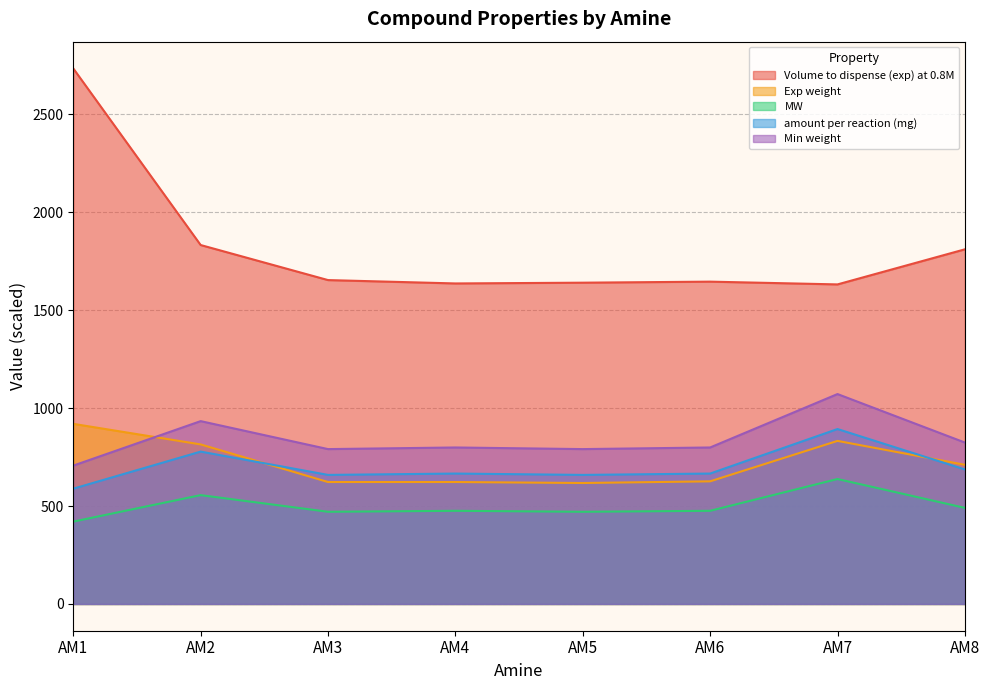

At which label is Volume to dispense (exp) at 0.8M closest to 2182?

AM2